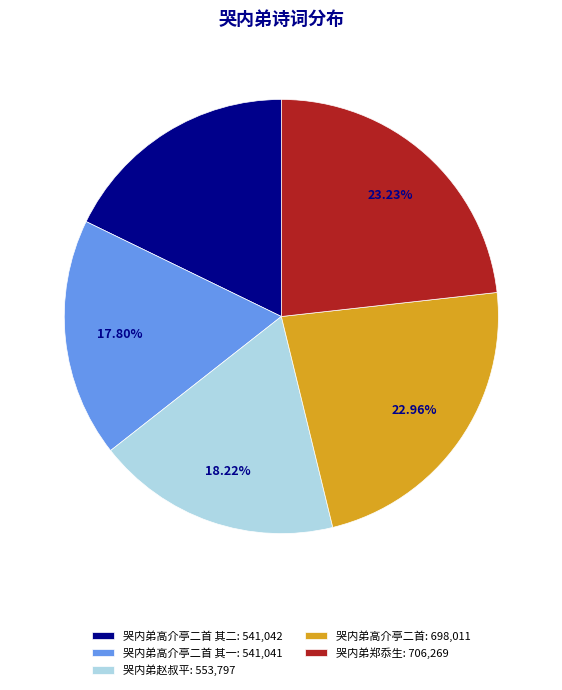

To the nearest percent, what is the difference between the largest and smallest slice percentages?

5%